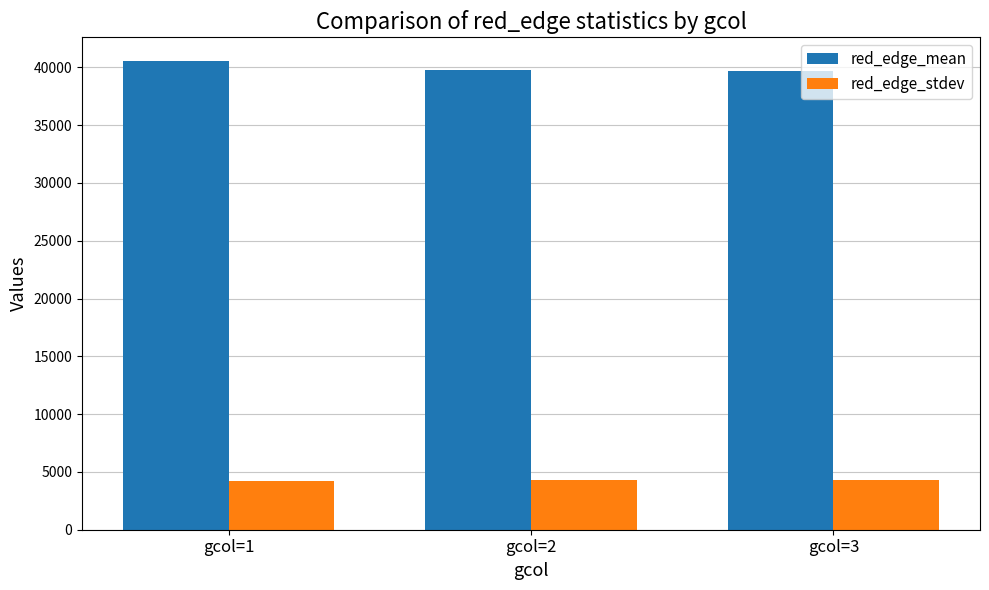

What is the value of the red_edge_mean bar at the 1st from the left?

40563.9